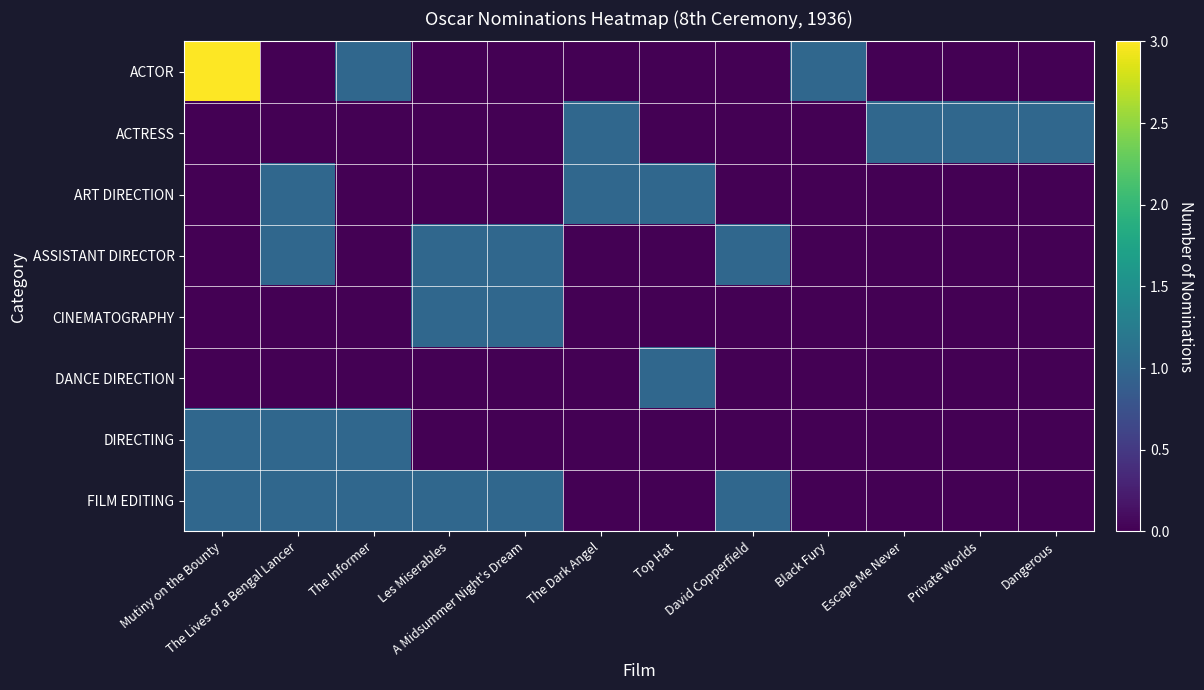

Reading left to right, what are all the values shown in this chart?

ACTOR: Mutiny on the Bounty=3	The Lives of a Bengal Lancer=0	The Informer=1	Les Miserables=0	A Midsummer Night's Dream=0	The Dark Angel=0	Top Hat=0	David Copperfield=0	Black Fury=1	Escape Me Never=0	Private Worlds=0	Dangerous=0
ACTRESS: Mutiny on the Bounty=0	The Lives of a Bengal Lancer=0	The Informer=0	Les Miserables=0	A Midsummer Night's Dream=0	The Dark Angel=1	Top Hat=0	David Copperfield=0	Black Fury=0	Escape Me Never=1	Private Worlds=1	Dangerous=1
ART DIRECTION: Mutiny on the Bounty=0	The Lives of a Bengal Lancer=1	The Informer=0	Les Miserables=0	A Midsummer Night's Dream=0	The Dark Angel=1	Top Hat=1	David Copperfield=0	Black Fury=0	Escape Me Never=0	Private Worlds=0	Dangerous=0
ASSISTANT DIRECTOR: Mutiny on the Bounty=0	The Lives of a Bengal Lancer=1	The Informer=0	Les Miserables=1	A Midsummer Night's Dream=1	The Dark Angel=0	Top Hat=0	David Copperfield=1	Black Fury=0	Escape Me Never=0	Private Worlds=0	Dangerous=0
CINEMATOGRAPHY: Mutiny on the Bounty=0	The Lives of a Bengal Lancer=0	The Informer=0	Les Miserables=1	A Midsummer Night's Dream=1	The Dark Angel=0	Top Hat=0	David Copperfield=0	Black Fury=0	Escape Me Never=0	Private Worlds=0	Dangerous=0
DANCE DIRECTION: Mutiny on the Bounty=0	The Lives of a Bengal Lancer=0	The Informer=0	Les Miserables=0	A Midsummer Night's Dream=0	The Dark Angel=0	Top Hat=1	David Copperfield=0	Black Fury=0	Escape Me Never=0	Private Worlds=0	Dangerous=0
DIRECTING: Mutiny on the Bounty=1	The Lives of a Bengal Lancer=1	The Informer=1	Les Miserables=0	A Midsummer Night's Dream=0	The Dark Angel=0	Top Hat=0	David Copperfield=0	Black Fury=0	Escape Me Never=0	Private Worlds=0	Dangerous=0
FILM EDITING: Mutiny on the Bounty=1	The Lives of a Bengal Lancer=1	The Informer=1	Les Miserables=1	A Midsummer Night's Dream=1	The Dark Angel=0	Top Hat=0	David Copperfield=1	Black Fury=0	Escape Me Never=0	Private Worlds=0	Dangerous=0